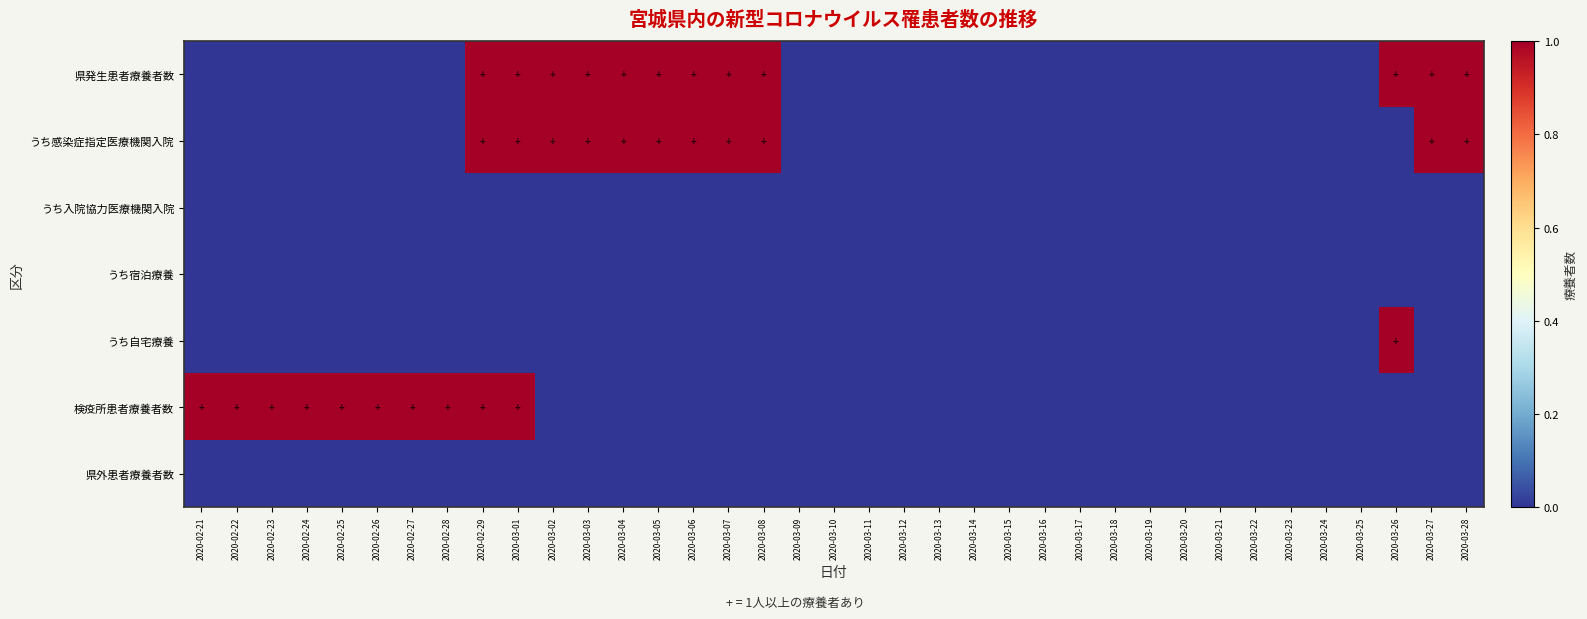

What is the total value across all series at 2020-03-03?

2